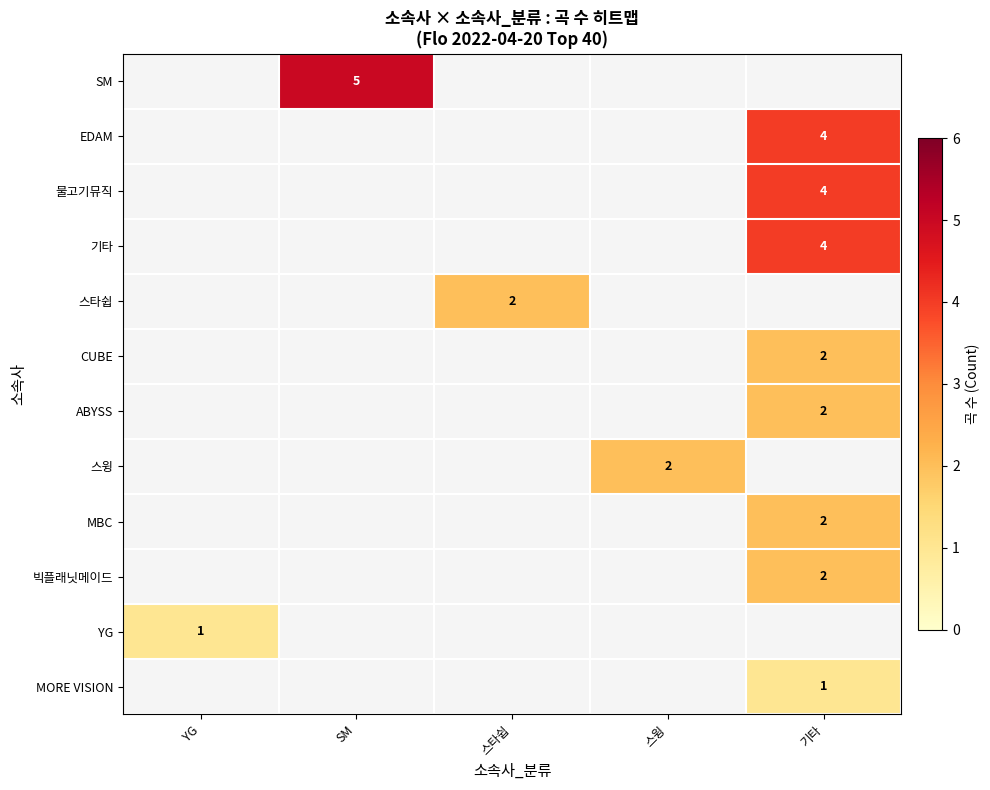

Rank the series by their average value, from highest to lowest.

SM, EDAM, 물고기뮤직, 기타, 스타쉽, CUBE, ABYSS, 스윙, MBC, 빅플래닛메이드, YG, MORE VISION